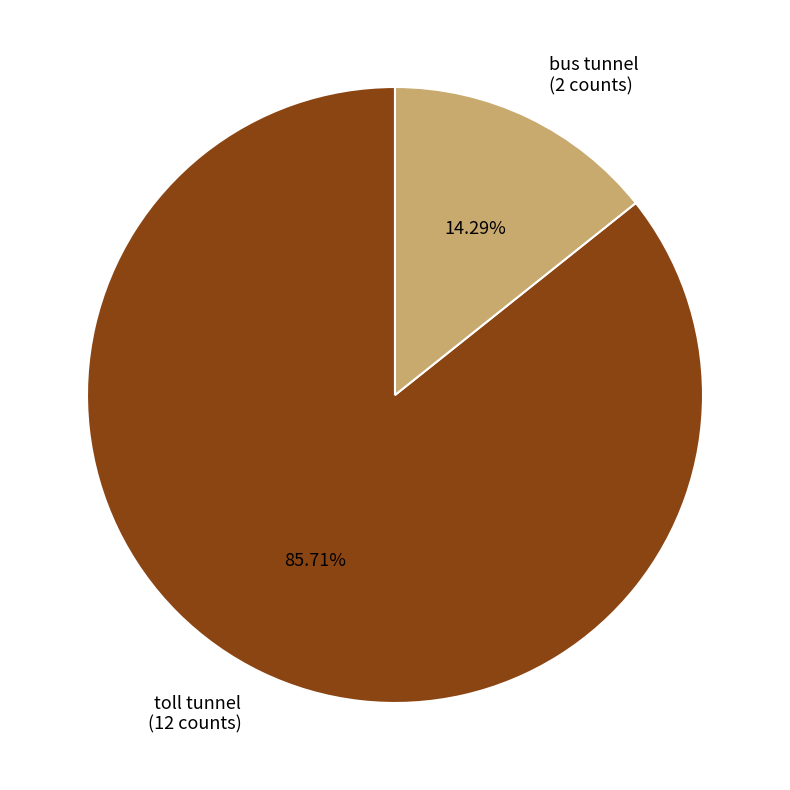

To the nearest percent, what is the difference between the toll tunnel and bus tunnel slice percentages?

71%